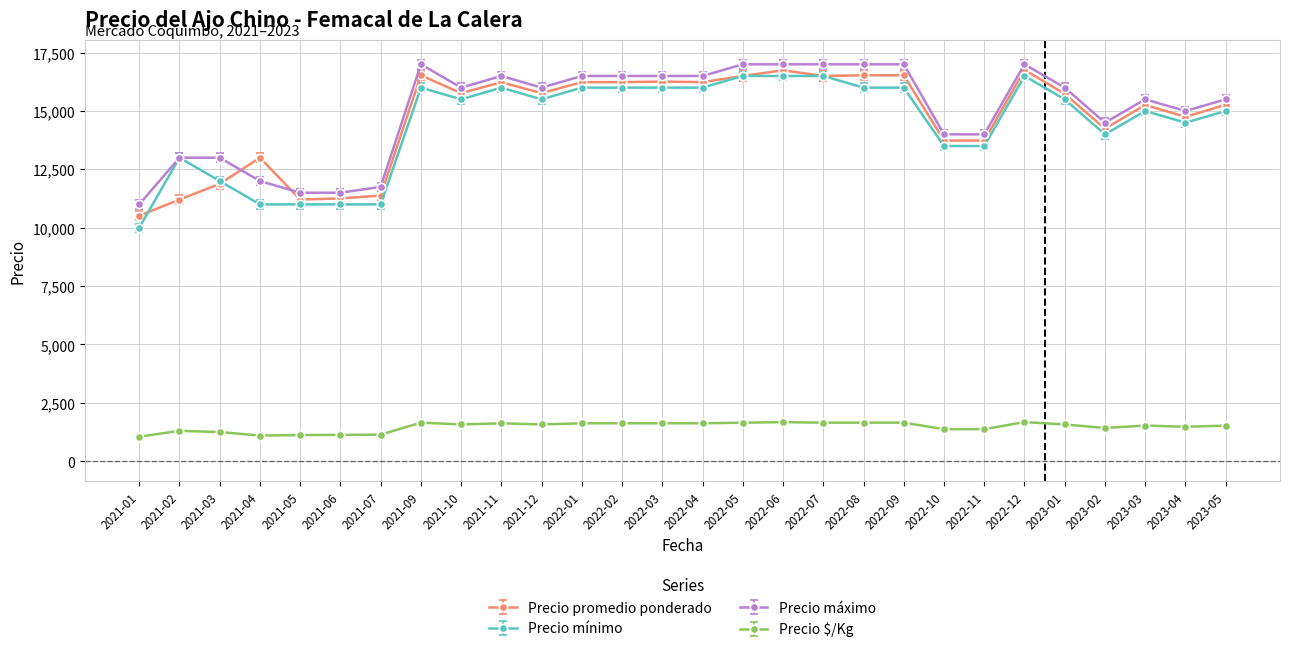

Count the number of categories in the chart.

28